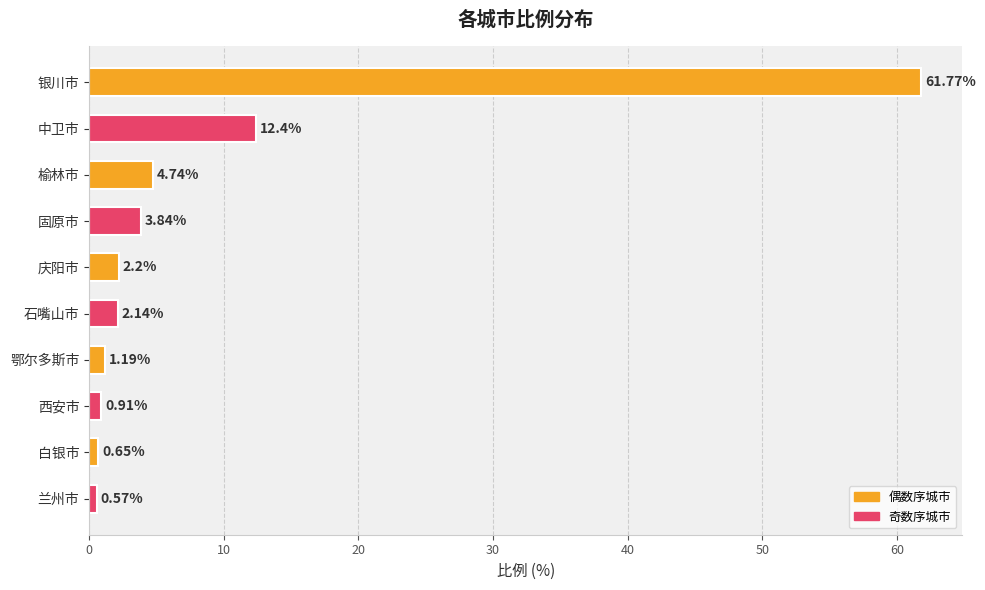

What is the difference between the values at 固原市 and 西安市?

2.9